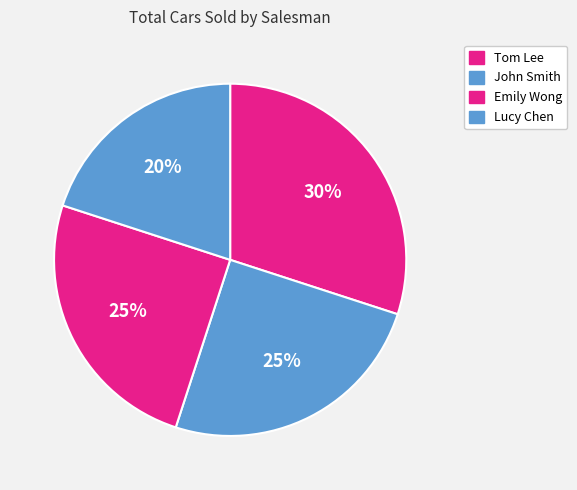

What is the total percentage of Tom Lee and Emily Wong?

55.0%